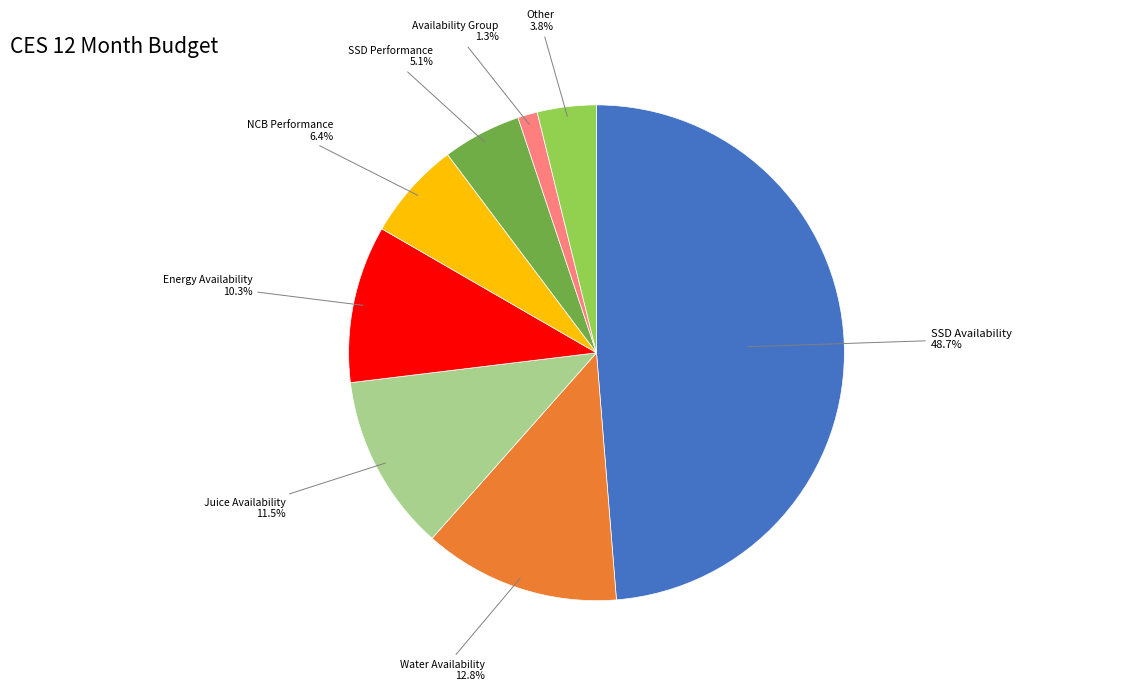

Is there a majority slice in this chart?

No